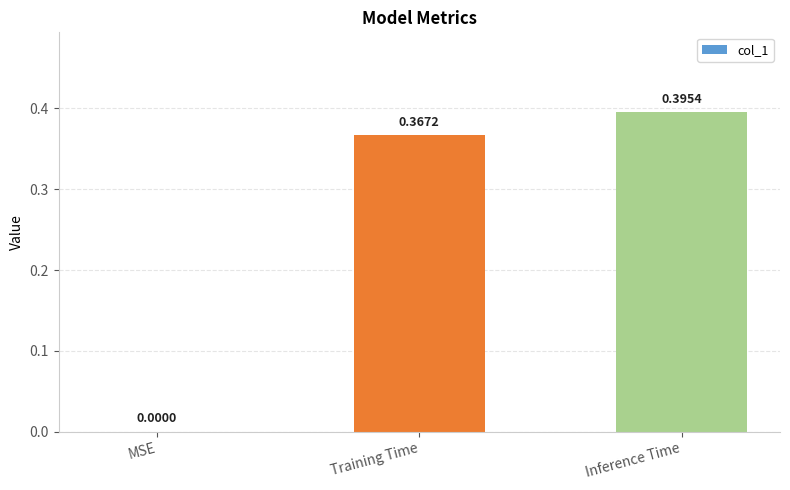

Which label corresponds to the largest value in the chart?

Inference Time